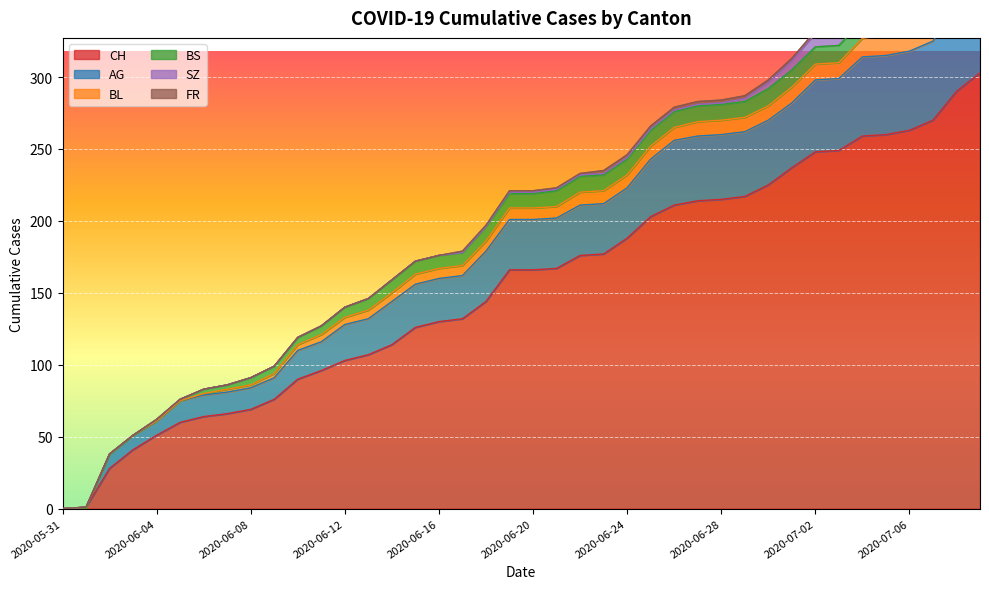

What is the difference between the highest and lowest values at 2020-07-09?

301